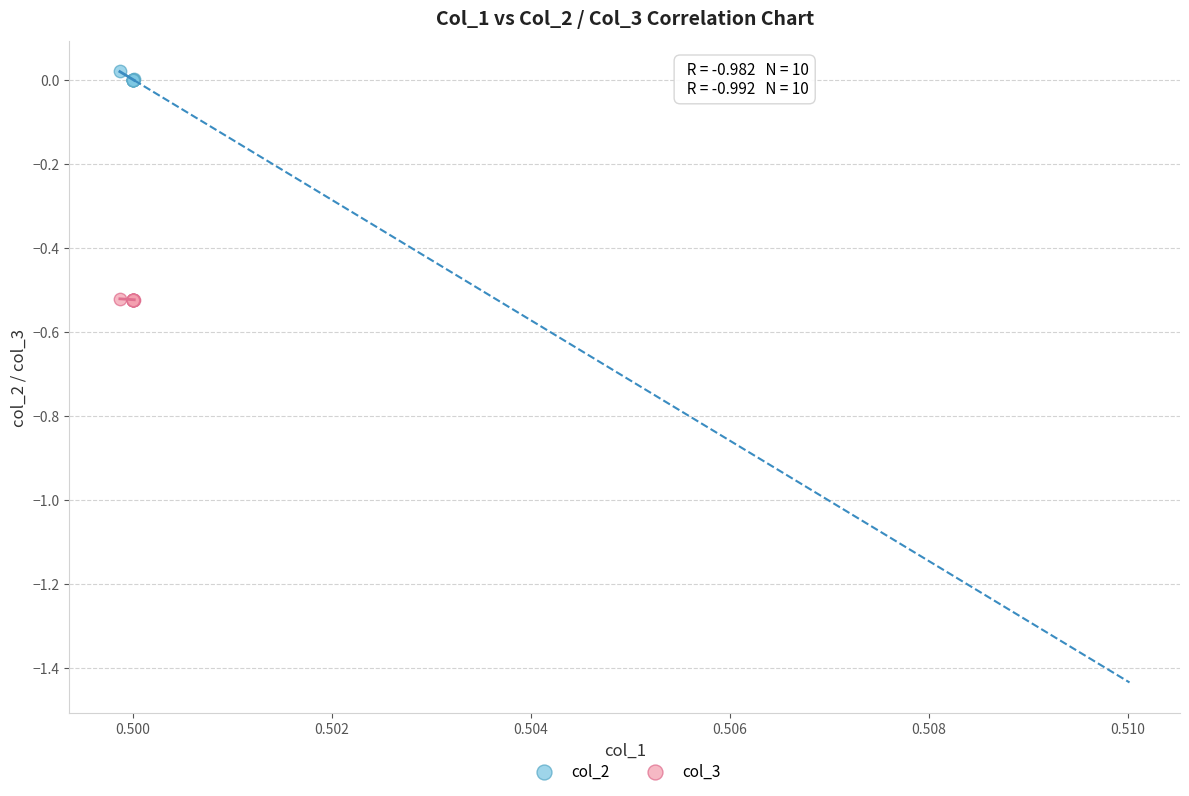

Which series contains the highest Y value?

col_2